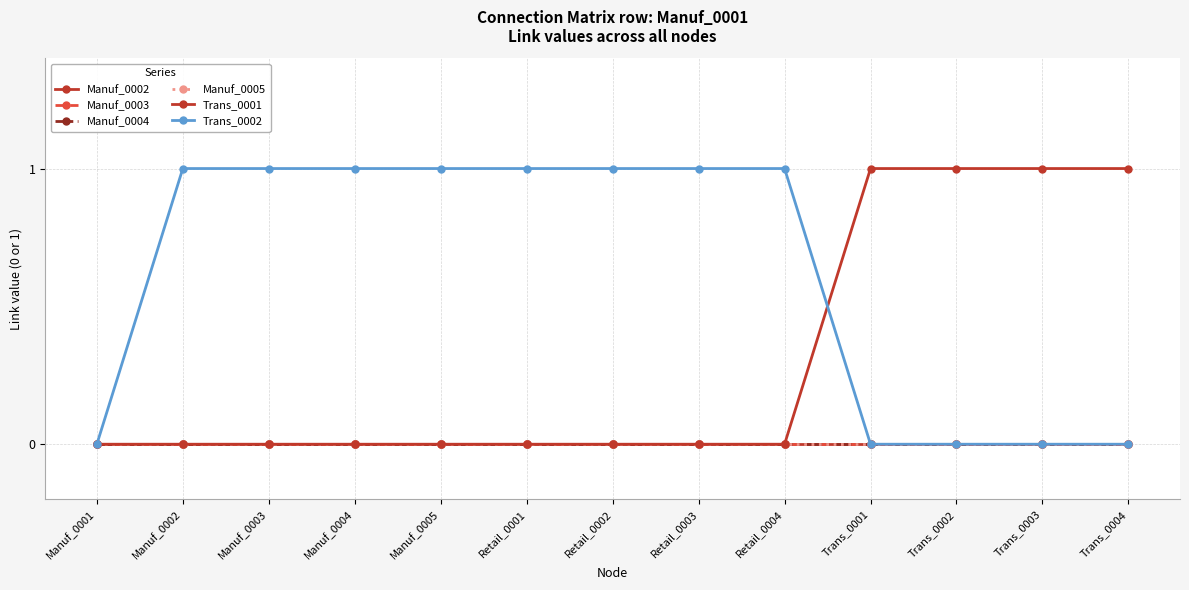

Is the value of Manuf_0004 at Trans_0001 greater than the value of Manuf_0005 at Manuf_0005?

No